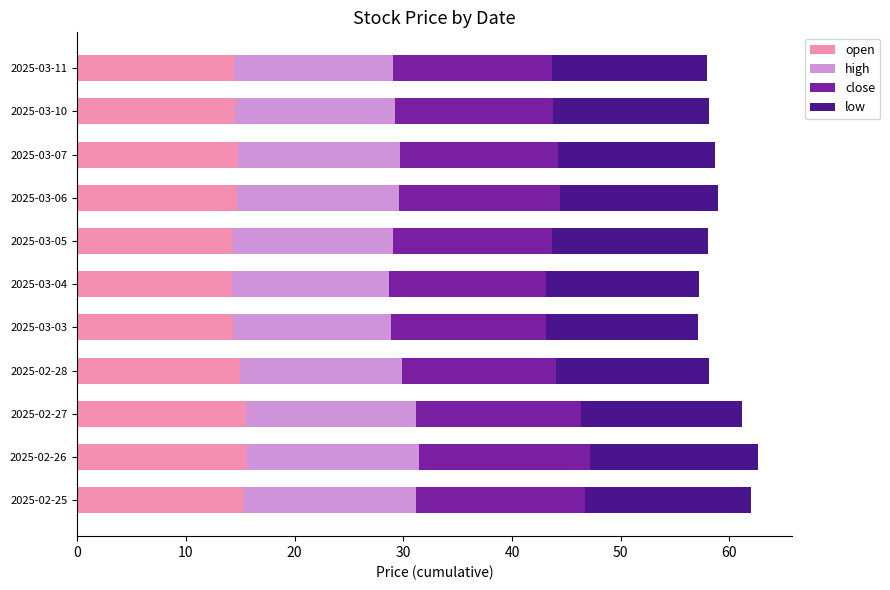

What is the total value across all series at 2025-03-10?

58.2